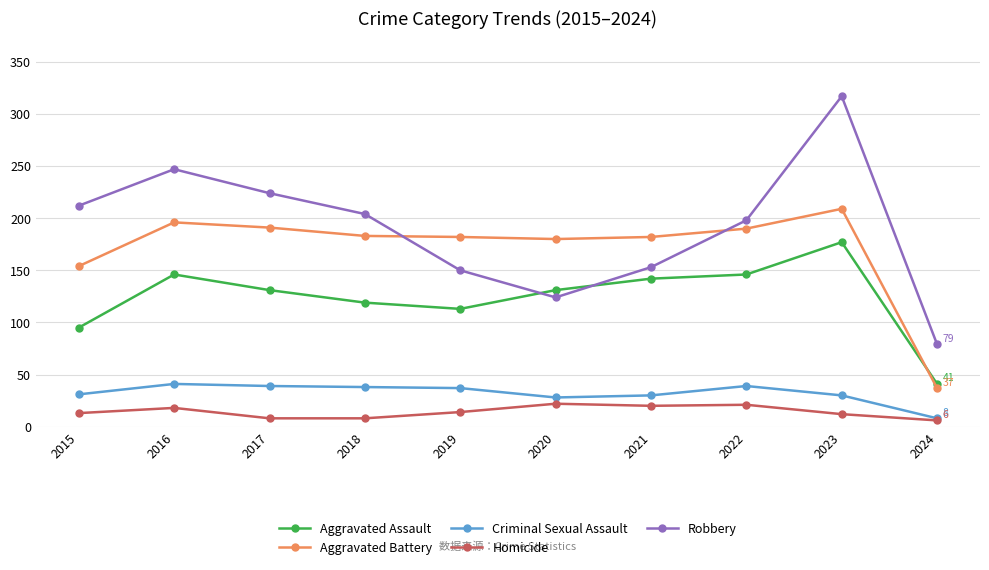

After their last crossing, which series has the higher values: Aggravated Assault or Aggravated Battery?

Aggravated Assault